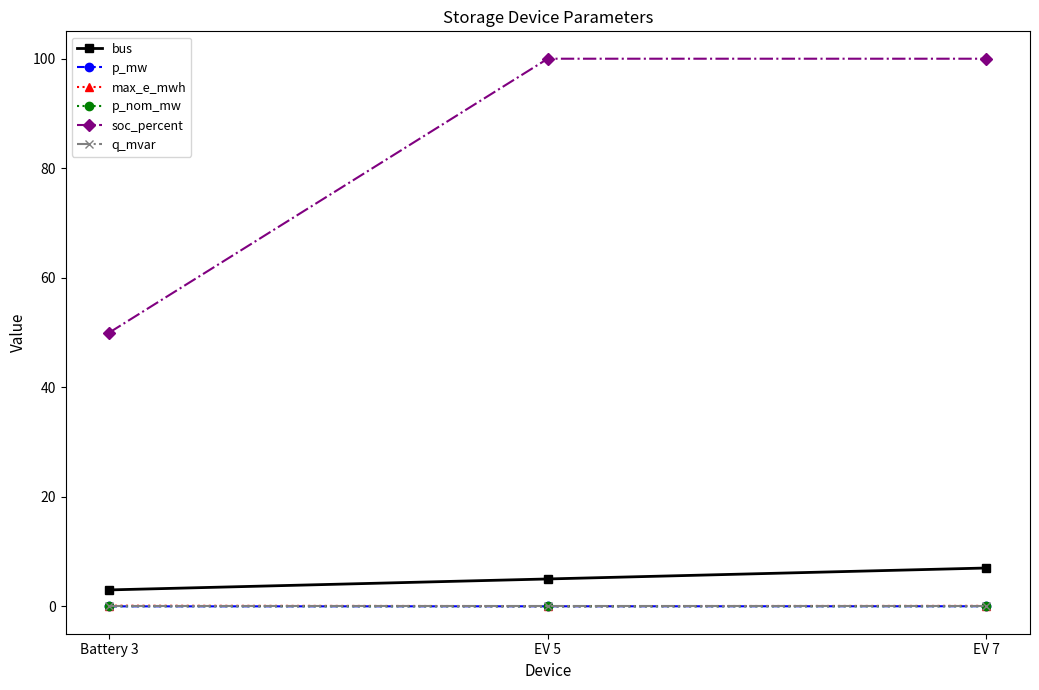

Is the value of q_mvar at EV 7 greater than the value of bus at Battery 3?

No